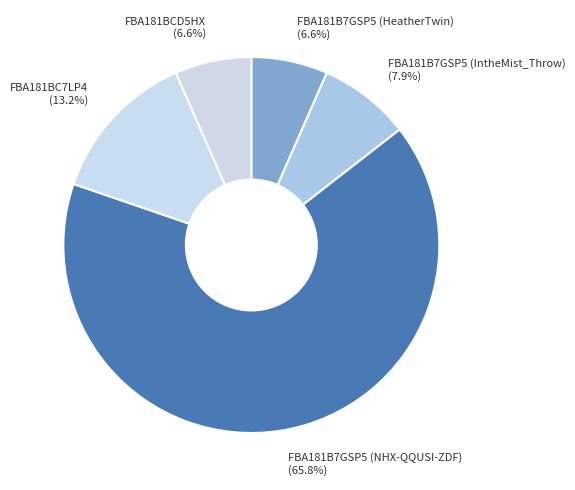

True or false: FBA181B7GSP5 (NHX-QQUSI-ZDF) accounts for 72% of the total.

False